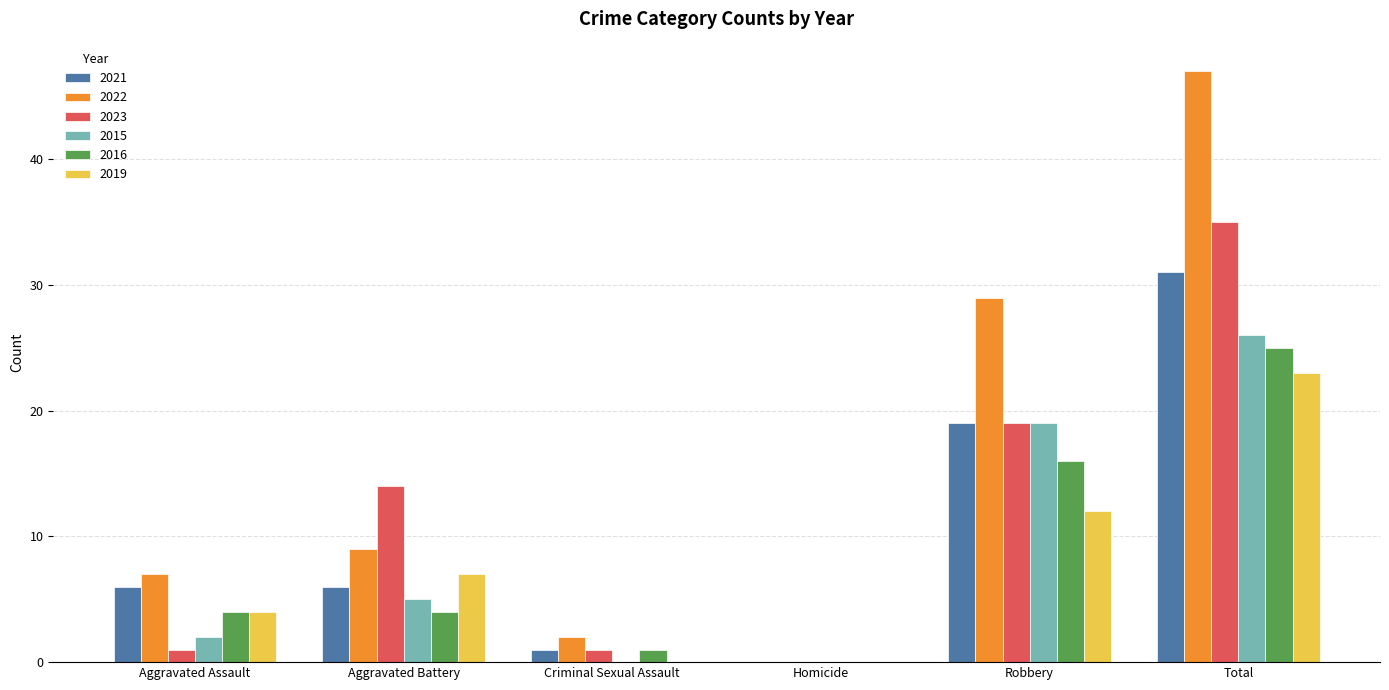

Does the chart contain stacked bars?

No